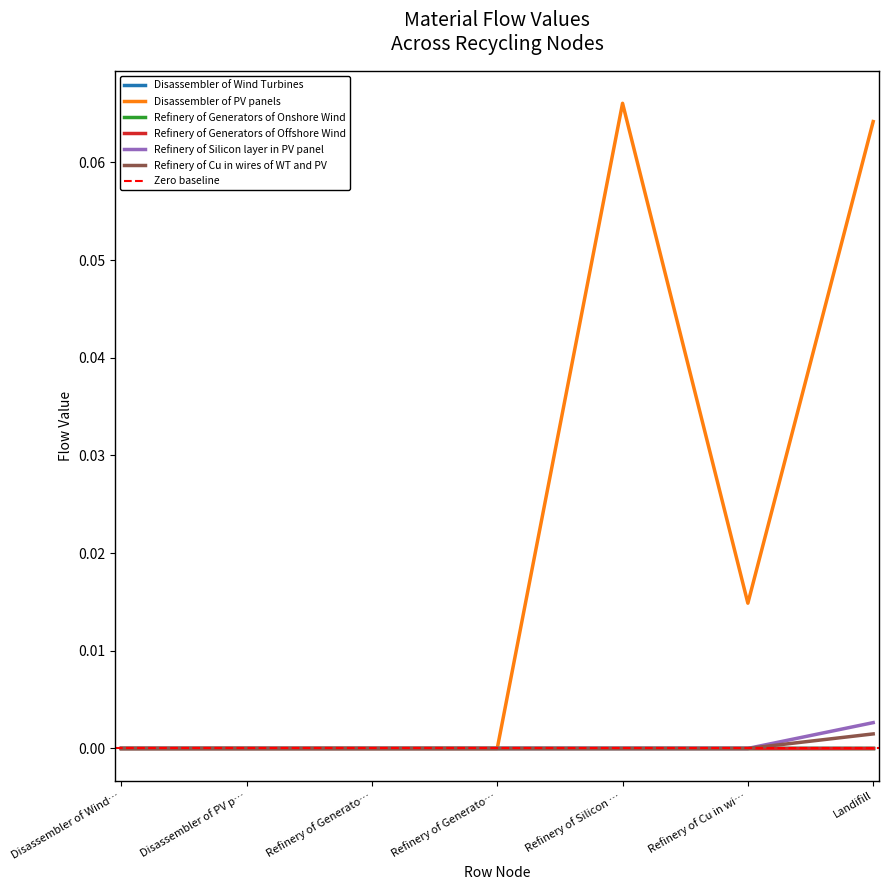

Count the Disassembler of PV panels values in the range 0 to 1.

7